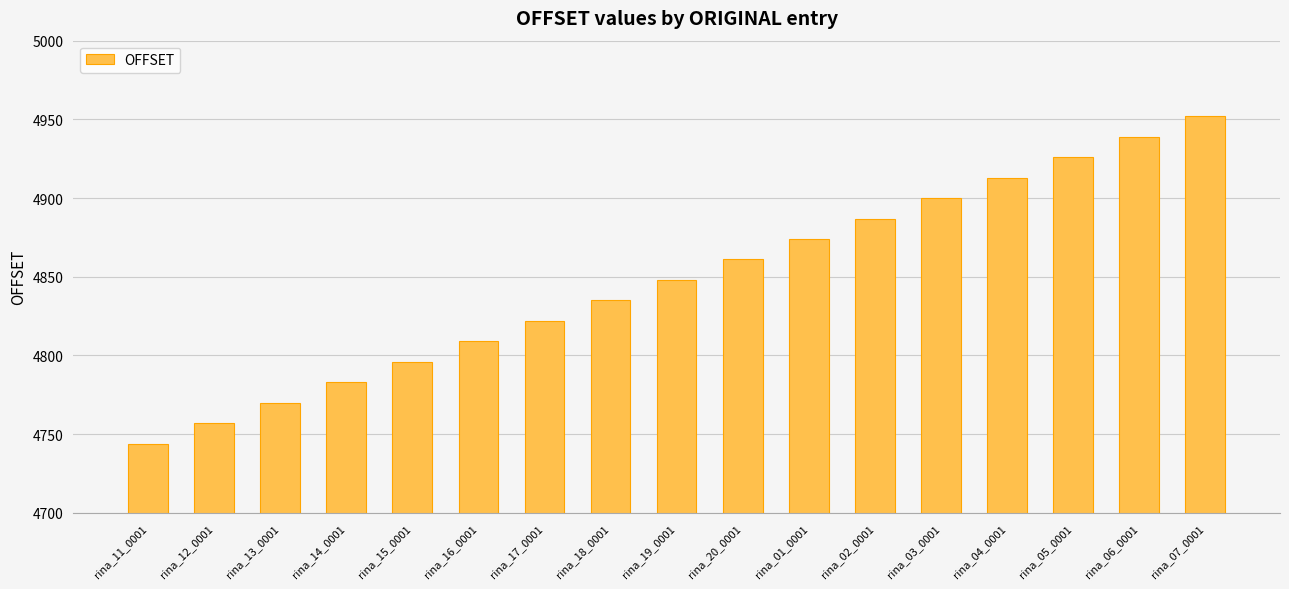

What is the value of the 7th bar from the left?

4822